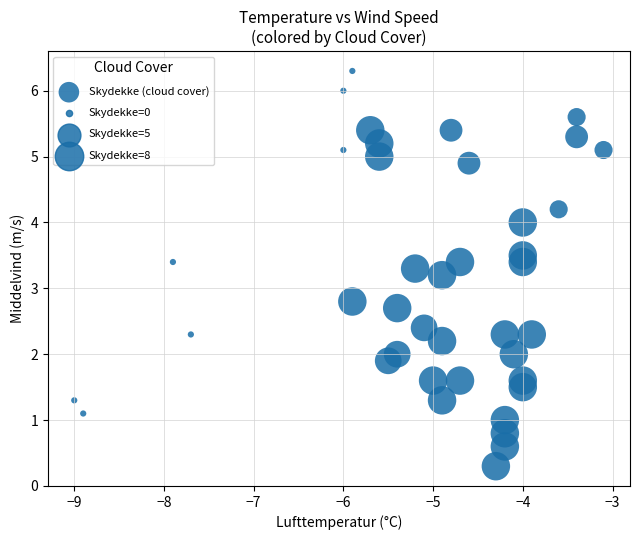

What is the range of Y values (max minus min)?

6.0